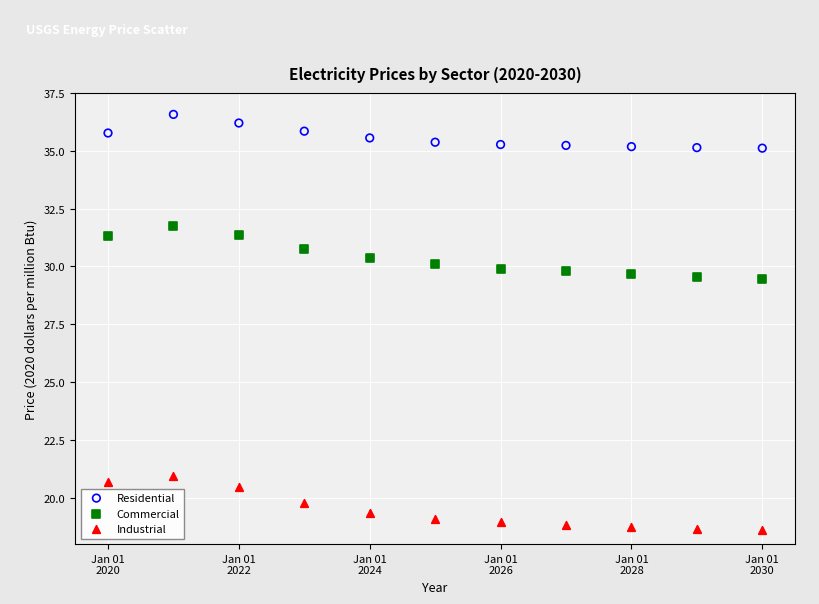

Which series reaches the maximum Y coordinate?

Residential